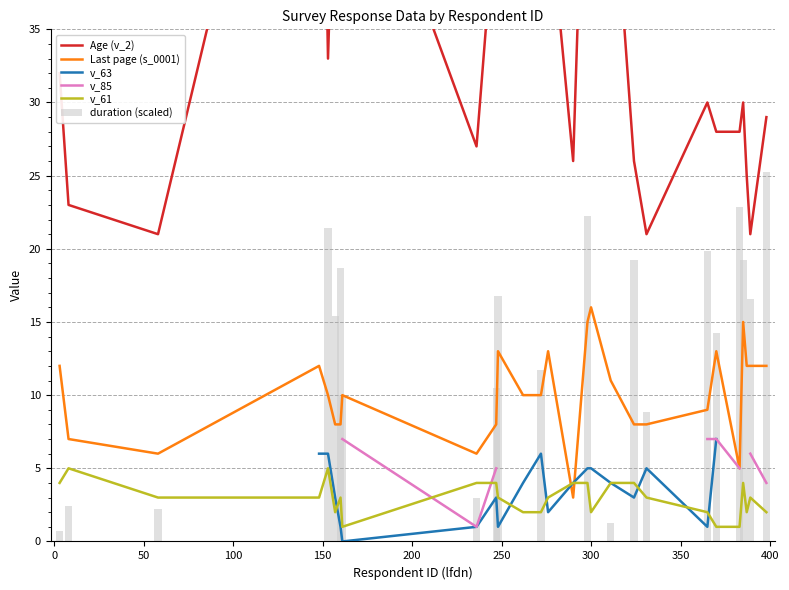

What is the sum of all duration (scaled) values?

282.3